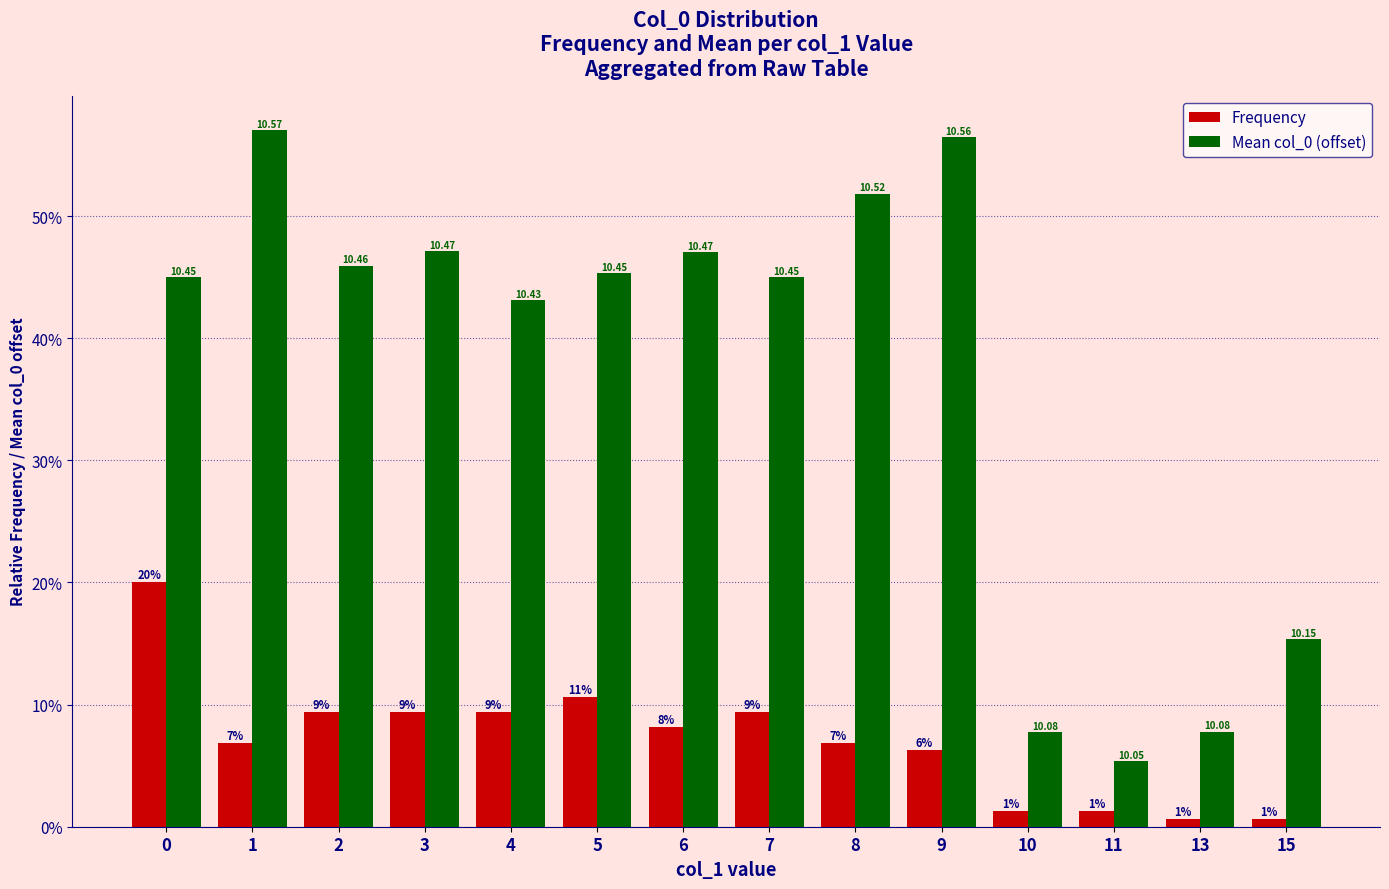

What is the difference between the Frequency values at 13 and 9?

0.1